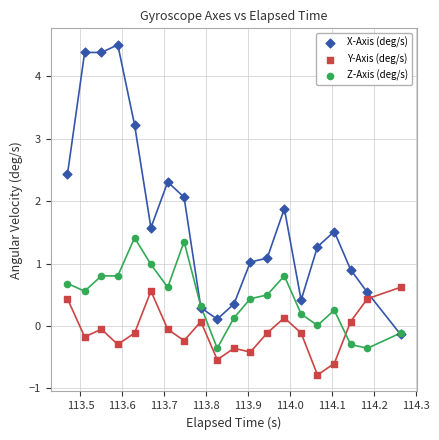

In the X-Axis (deg/s) series, what Y value is closest to 2?

2.1